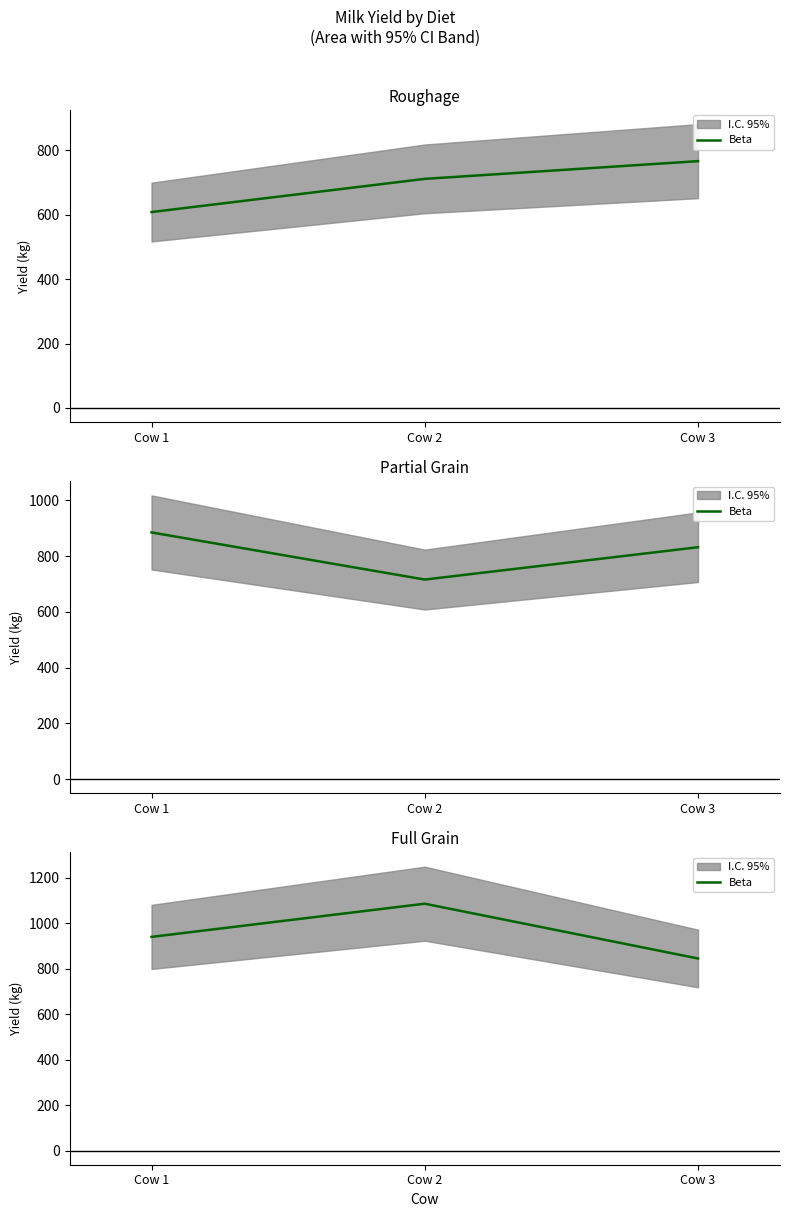

What is the greatest value displayed?

1086